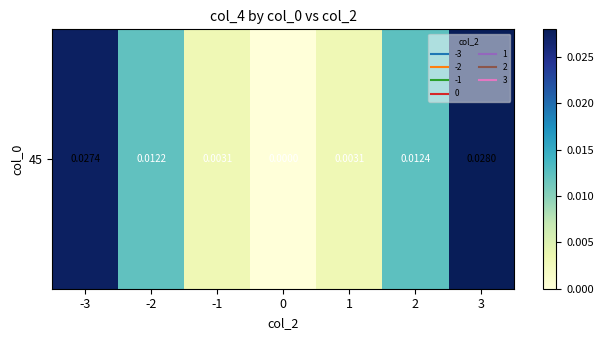

The value at 2 is 0.0. True or false?

True